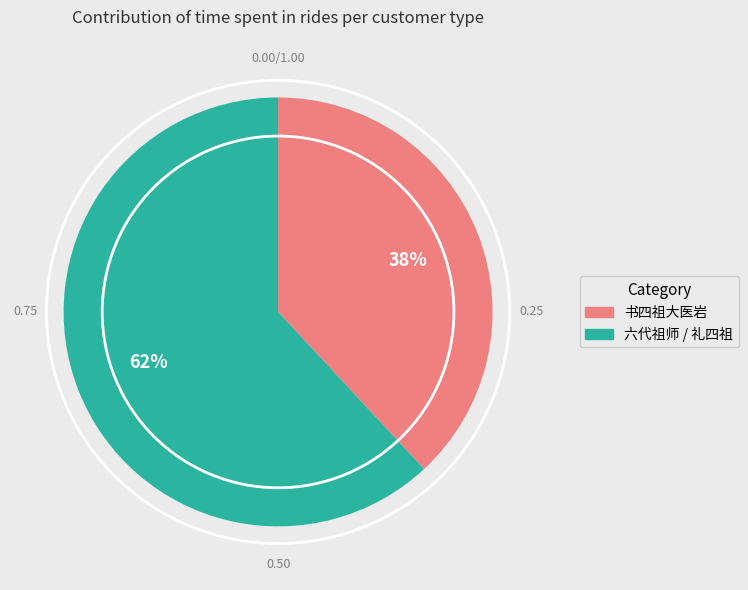

To the nearest percent, what is the difference between the largest and smallest slice percentages?

24%